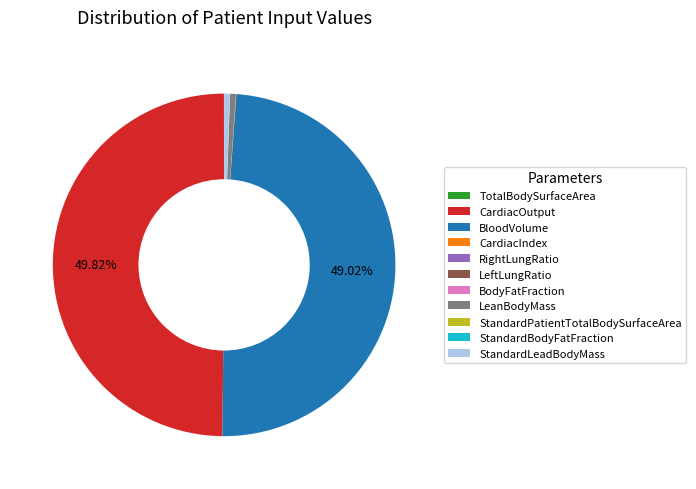

What is the largest slice in the pie chart?

CardiacOutput